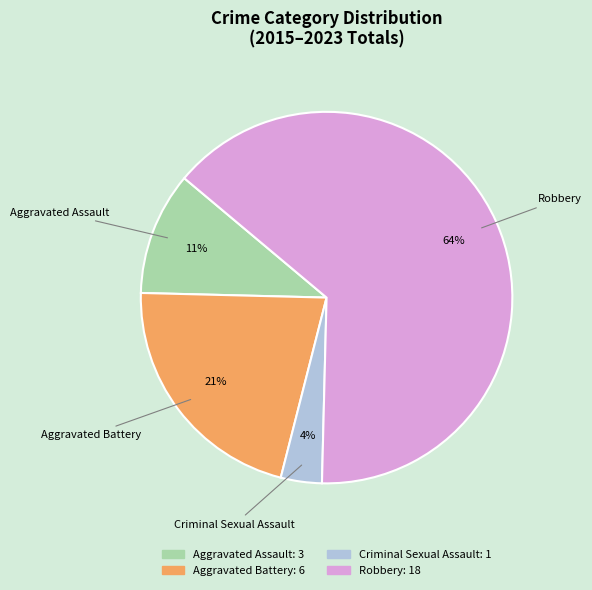

To the nearest percent, what portion does Aggravated Assault represent?

11%